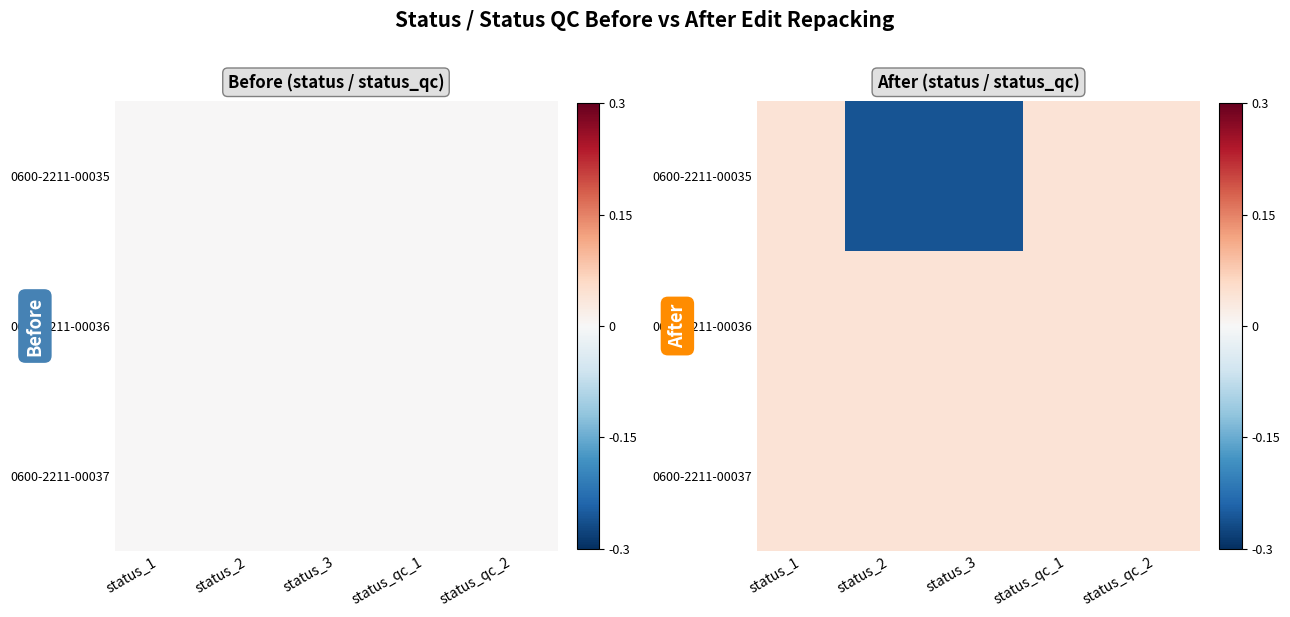

What is the minimum value shown in the chart?

-0.3